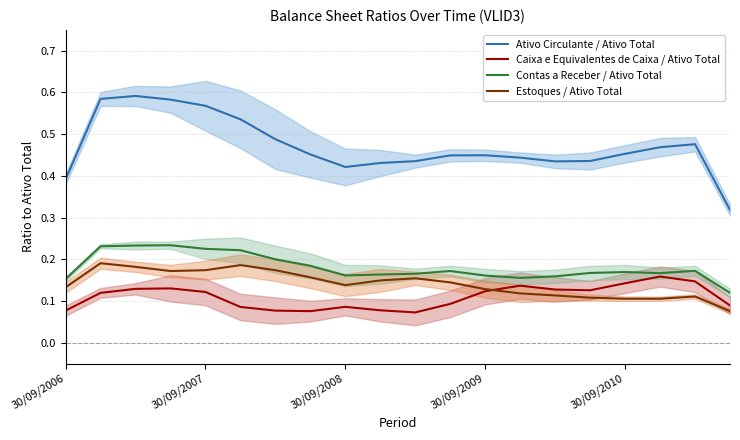

What are all the series names shown in the legend?

Ativo Circulante / Ativo Total, Caixa e Equivalentes de Caixa / Ativo Total, Contas a Receber / Ativo Total, Estoques / Ativo Total